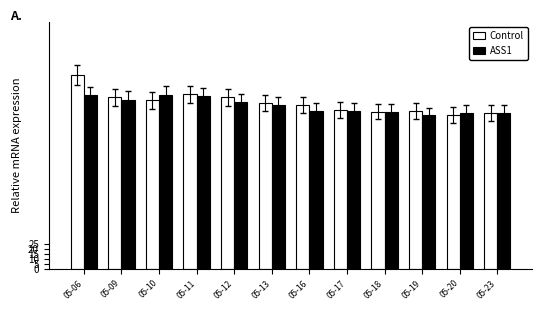

What is the smallest value displayed?

155.5